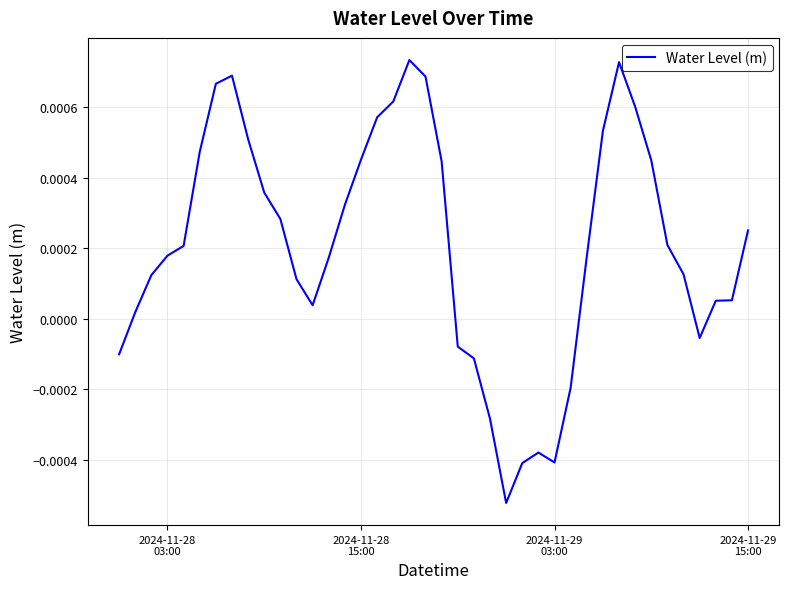

How many distinct data groups are displayed?

1